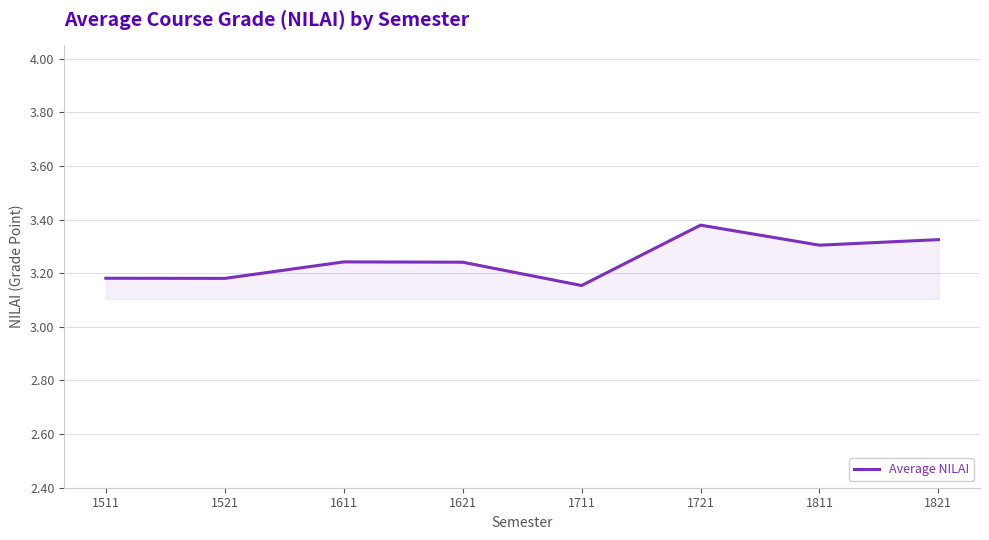

How many values are between 3 and 4?

8